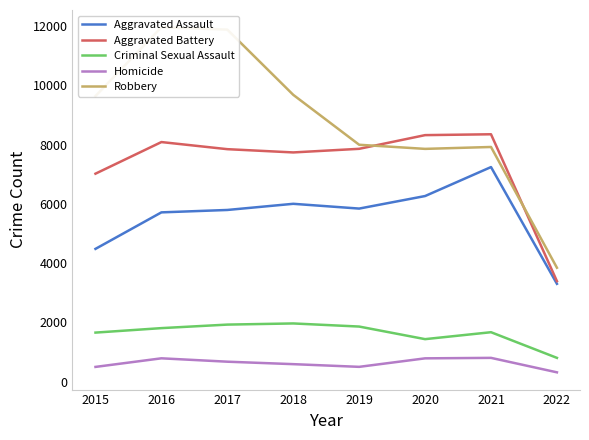

At which label does Aggravated Assault reach its minimum?

2022